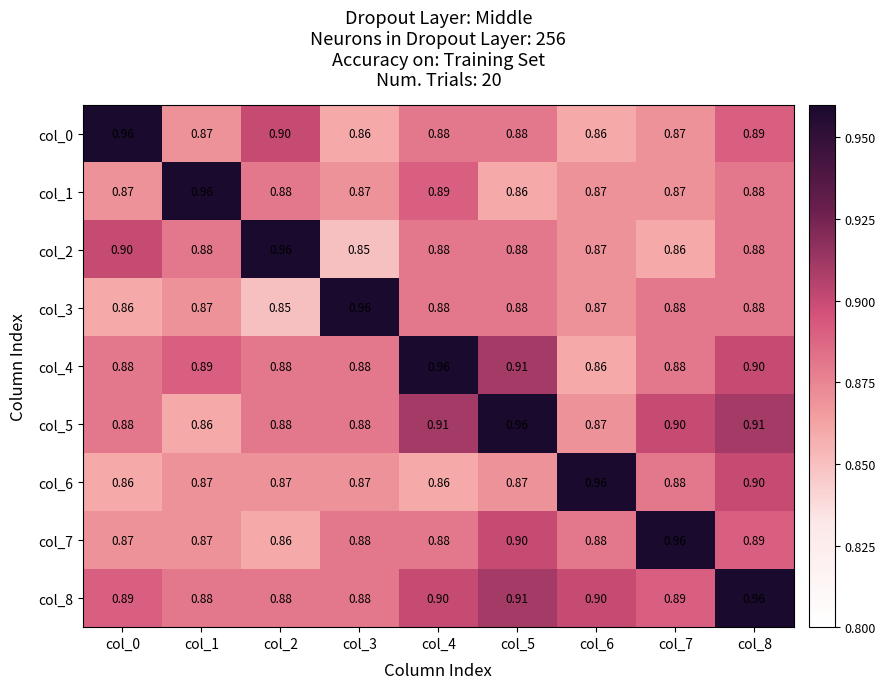

How many series are shown in this chart?

9